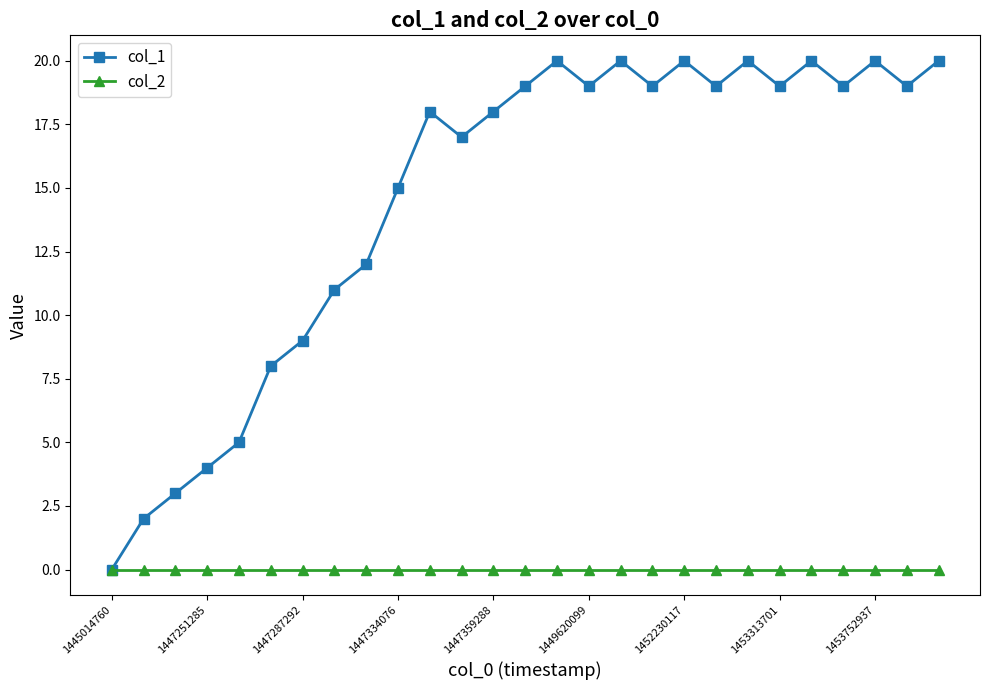

Rank the series by their maximum value, from lowest to highest.

col_2, col_1